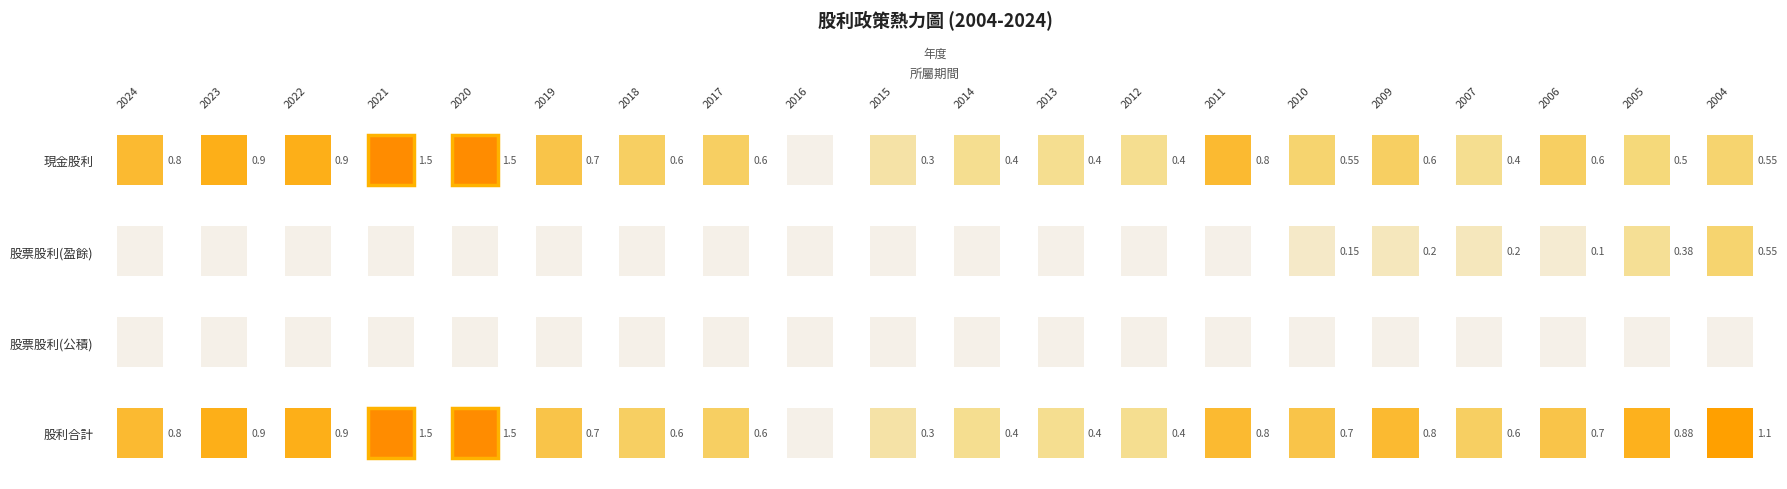

Where is 2005 nearest to the value 0?

2